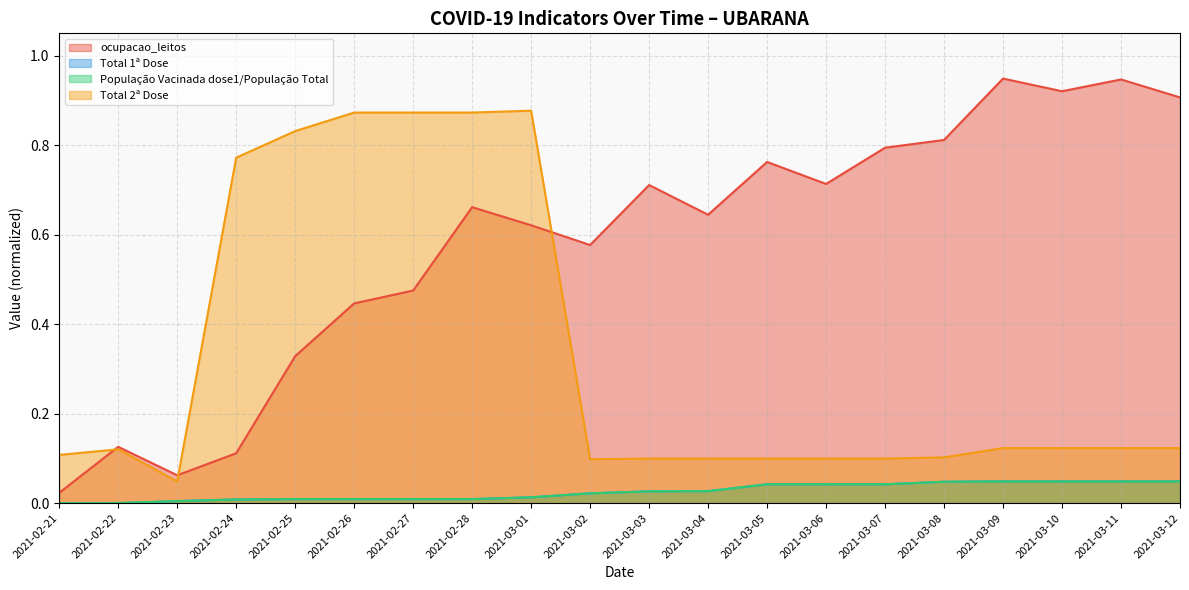

What are all the series names shown in the legend?

ocupacao_leitos, Total 1ª Dose, População Vacinada dose1/População Total, Total 2ª Dose